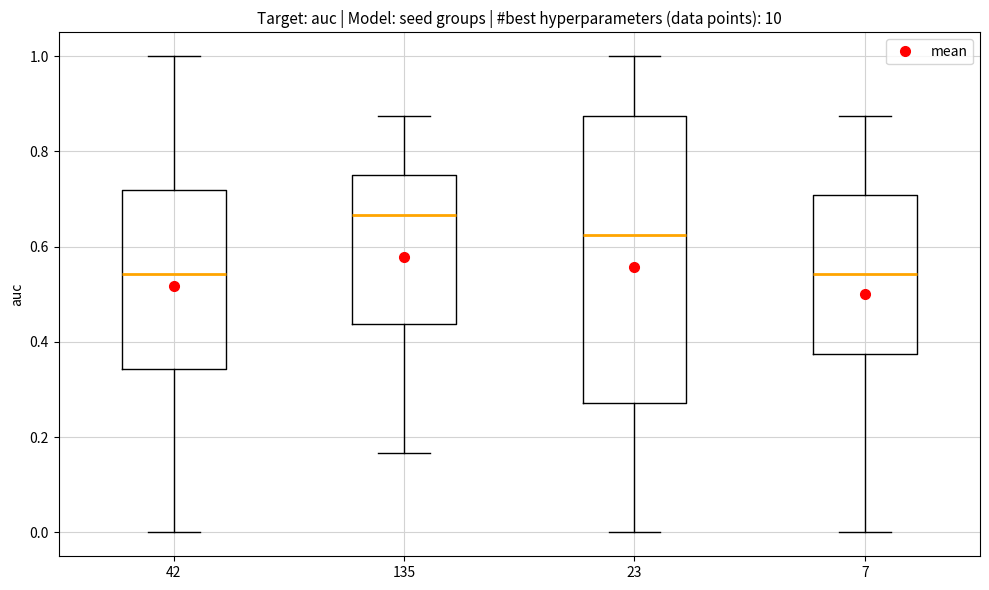

Where is the lower edge of the box at x = 42 on the y-axis? The values are not printed on the chart, so give them approximately, as read against the axis.

0.34